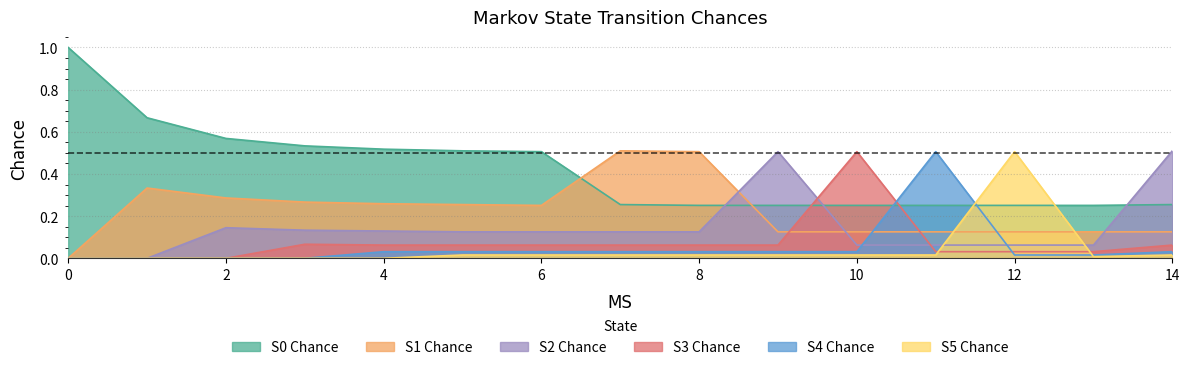

List the labels in order of S2 Chance value, smallest first.

0, 1, 10, 11, 12, 13, 5, 6, 7, 8, 4, 3, 2, 9, 14